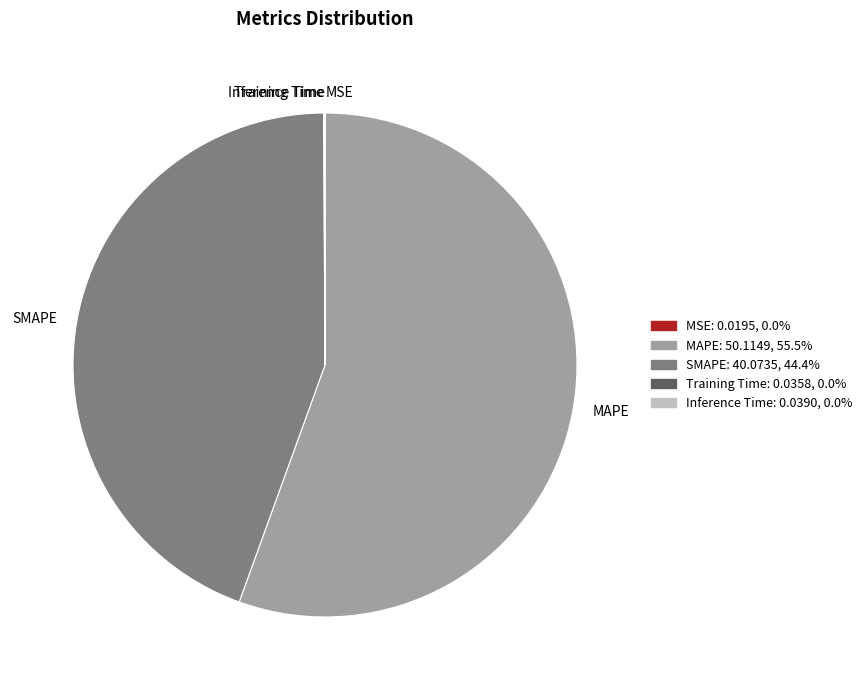

Does MAPE represent more than half of the total?

Yes